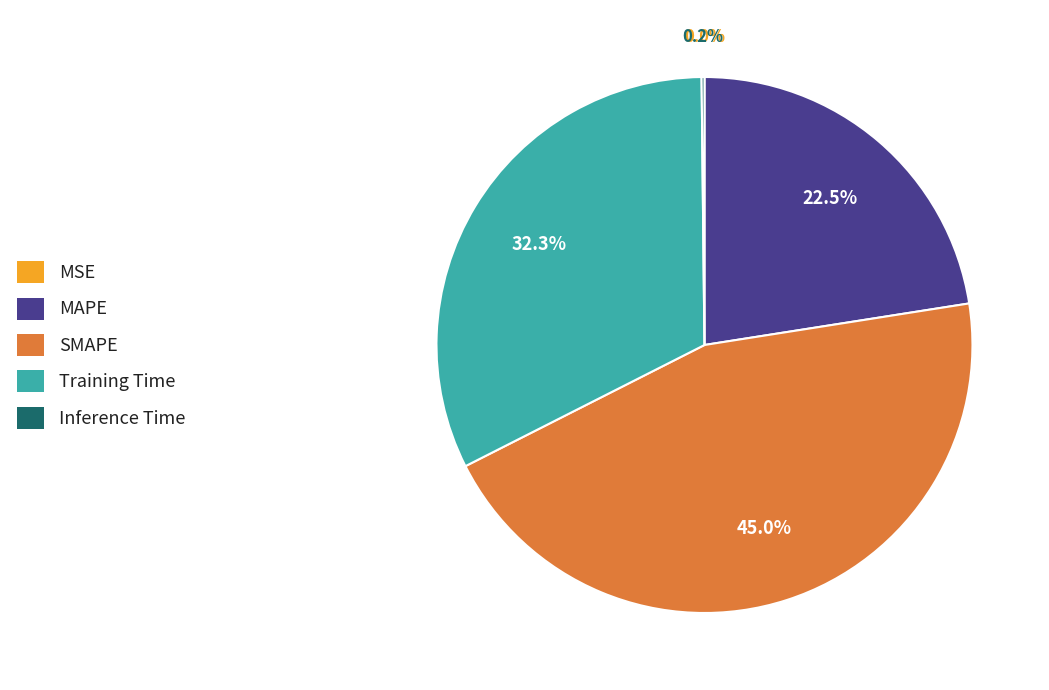

To the nearest percent, what is the difference between the largest and smallest slice percentages?

45%